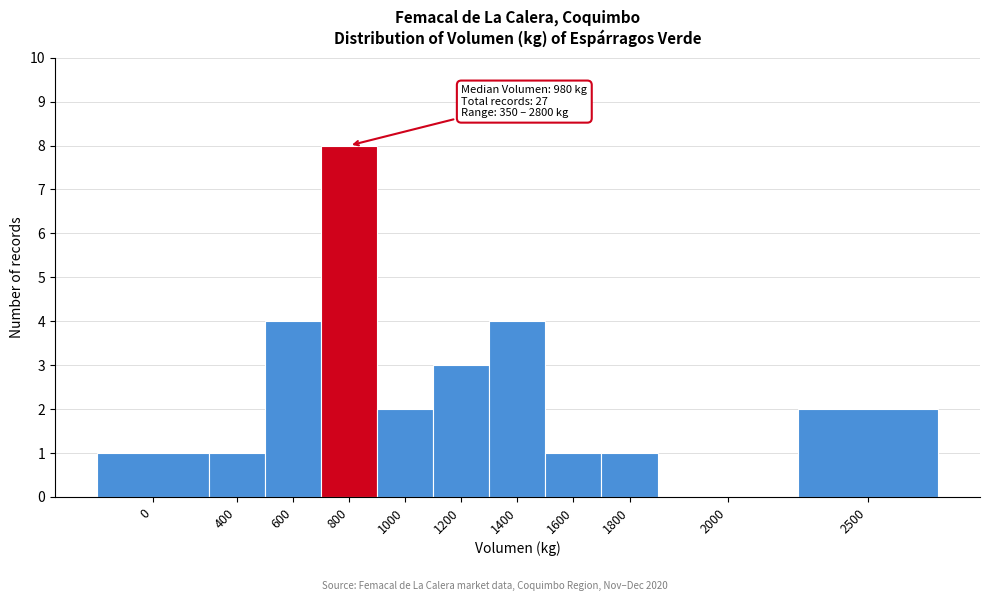

Reading left to right, transcribe all the data shown in this chart.

0=1	400=1	600=4	800=8	1000=2	1200=3	1400=4	1600=1	1800=1	2000=0	2500=2